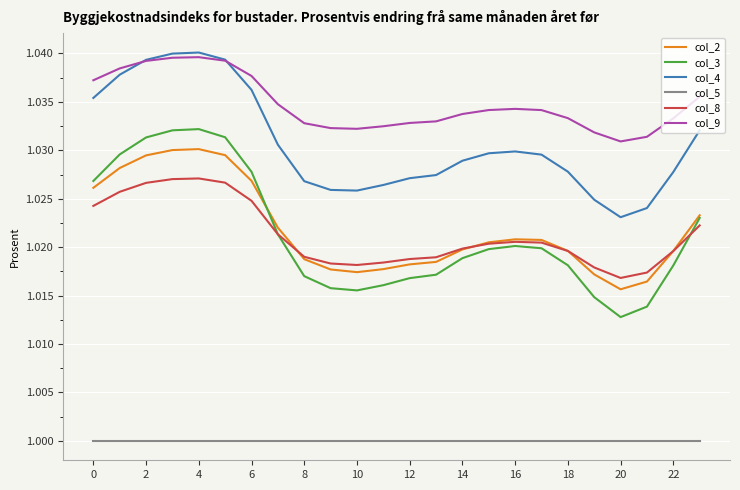

Which series has the largest total across all categories?

col_9